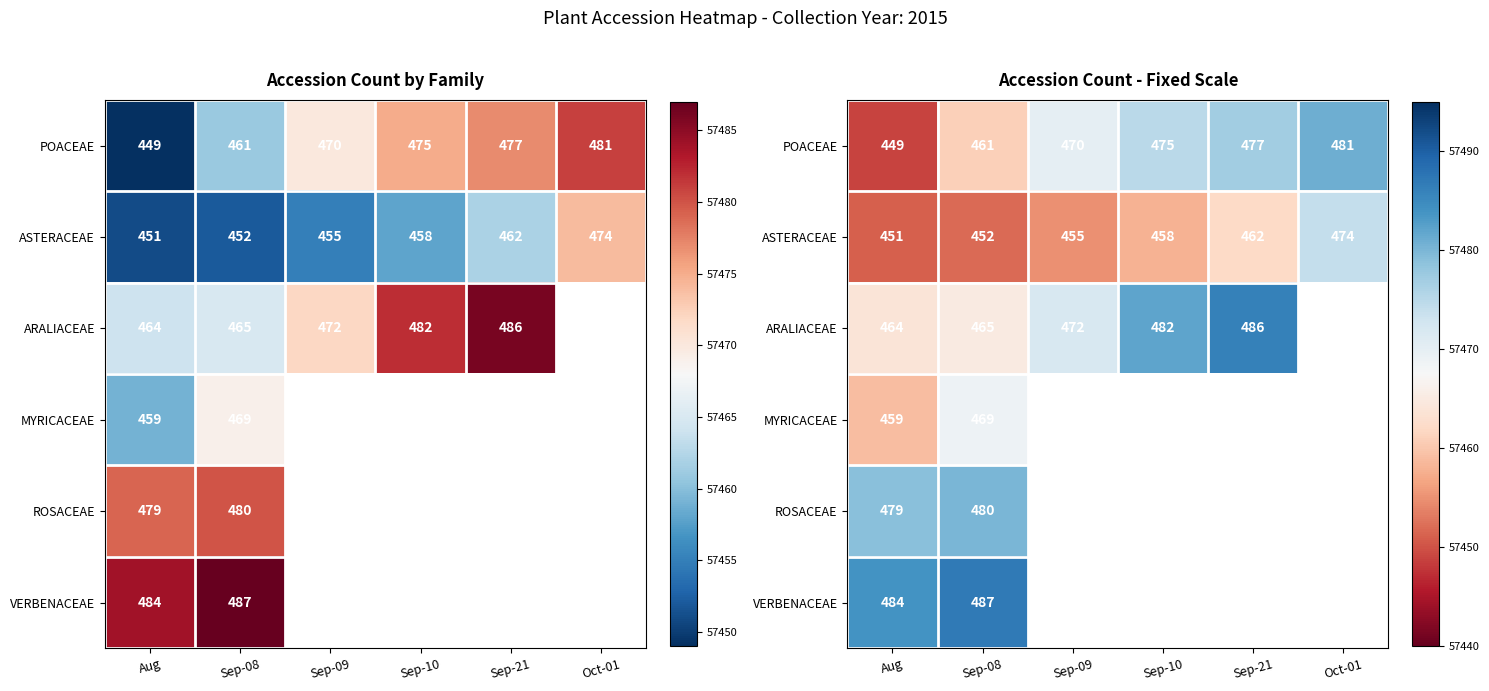

At which label is VERBENACEAE closest to 57485?

Aug